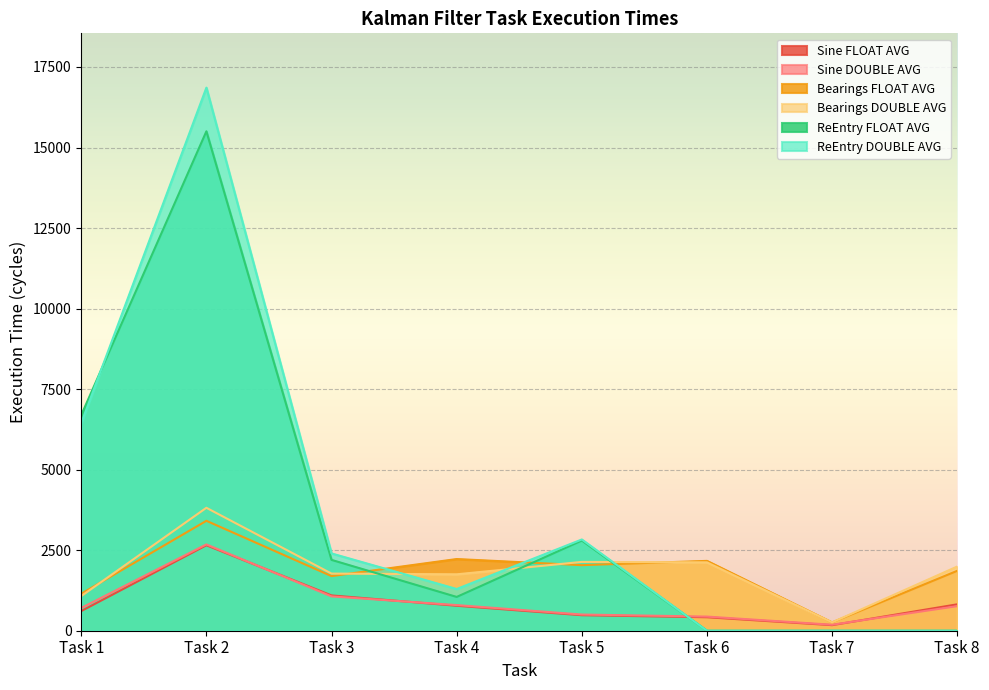

True or false: Sine FLOAT AVG and Bearings DOUBLE AVG cross at least once.

False